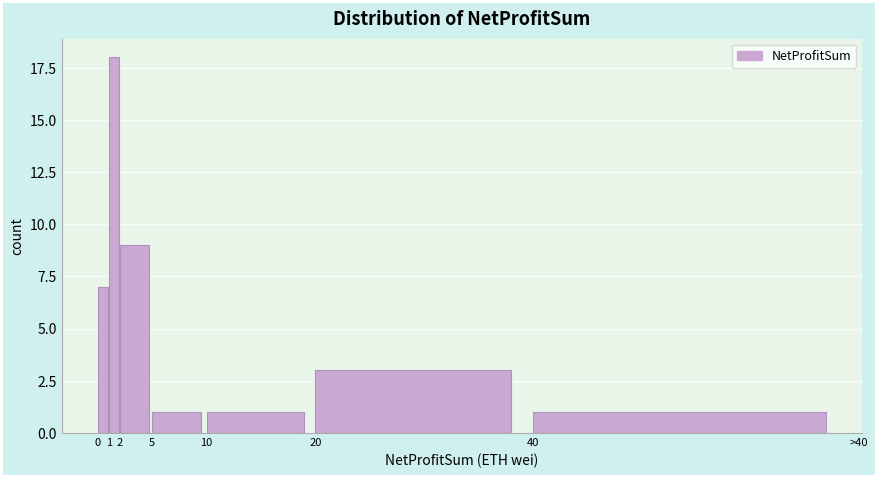

Reading left to right, what are all the values shown in this chart?

0=7	1=18	2=9	5=1	10=1	20=3	40=1